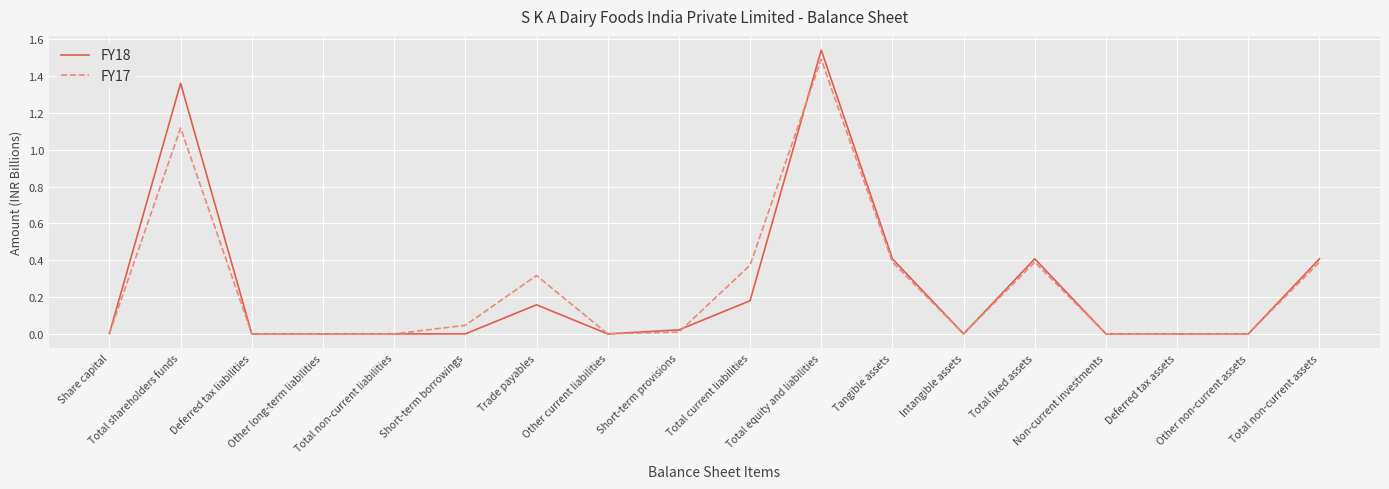

Which series has the largest range (max minus min)?

FY18